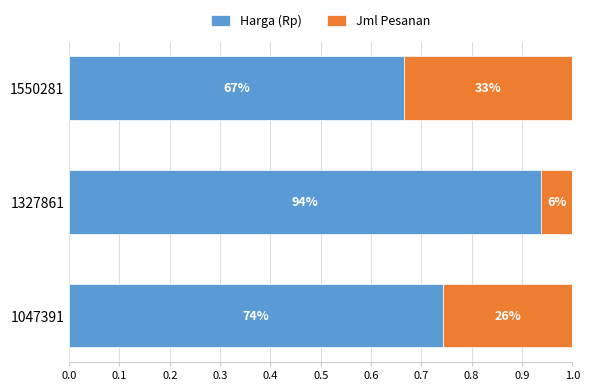

Which series has the widest spread of values?

Harga (Rp)